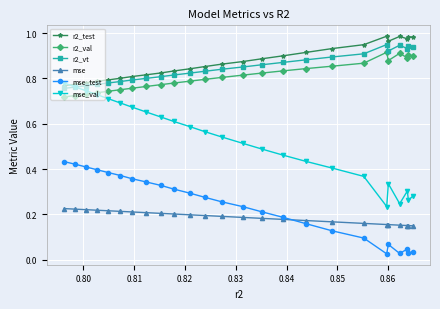

Count the r2_vt values in the range 0 to 1.

25